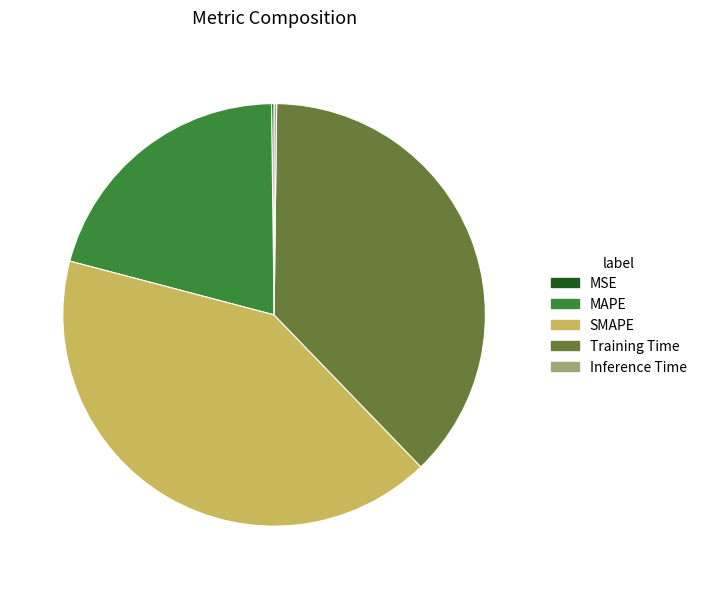

Does Training Time account for over 50% of the chart?

No